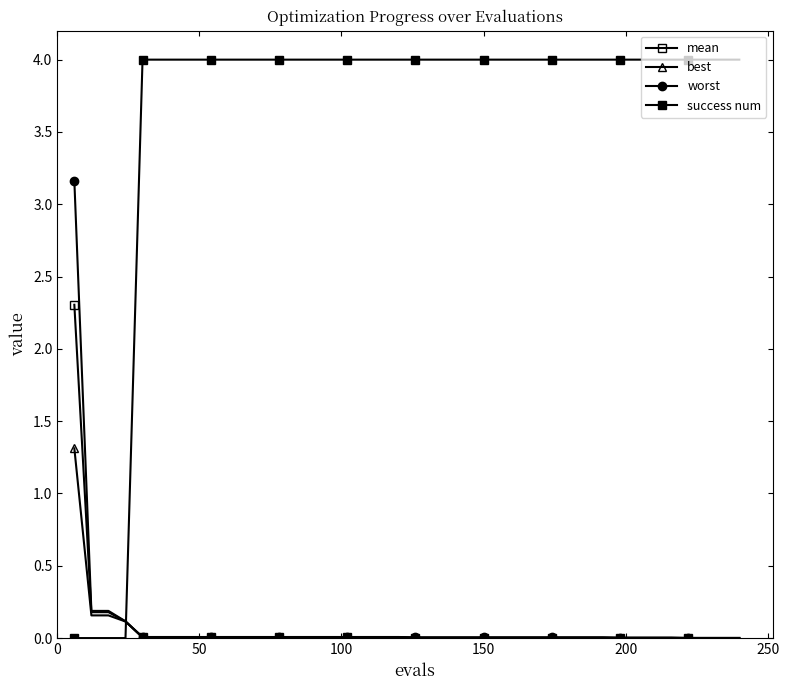

Which series has the largest total across all categories?

success num